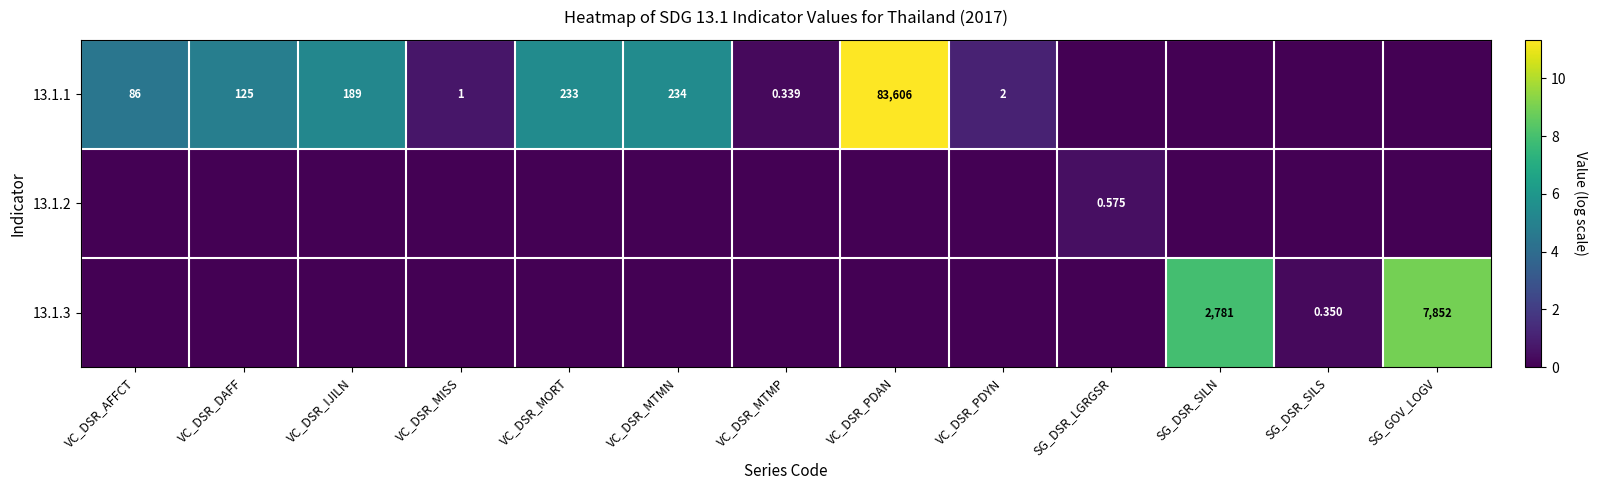

At how many categories does at least one series exceed 10?

1